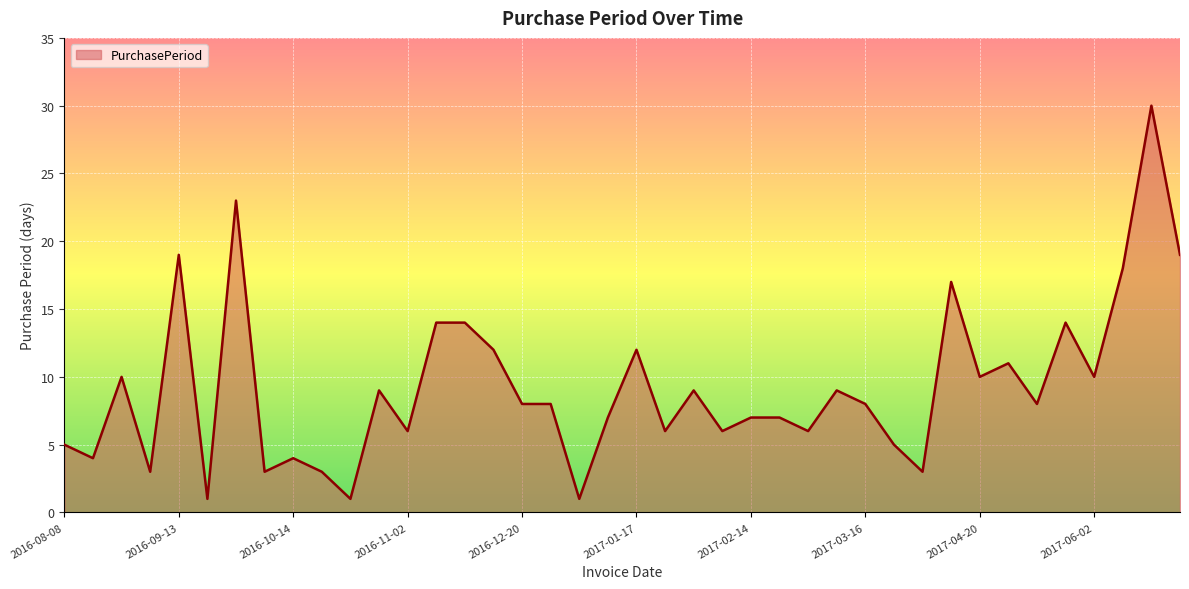

What is the difference between the maximum and minimum values?

29